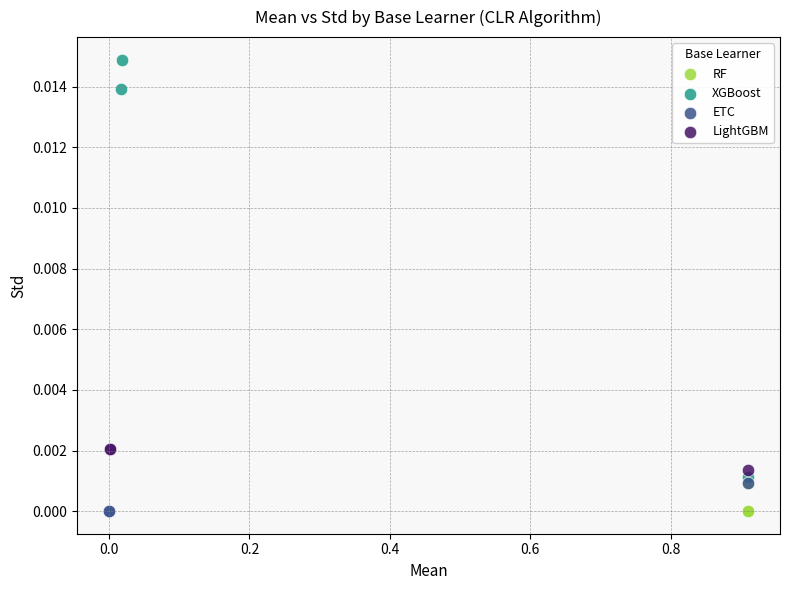

Which series contains the highest Y value?

XGBoost